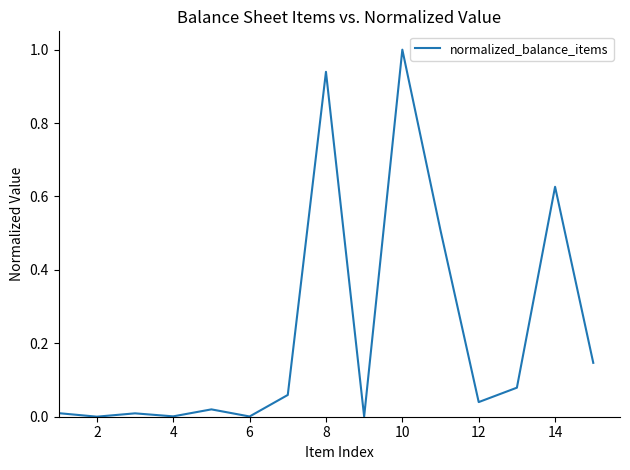

What is the greatest value displayed?

1.0